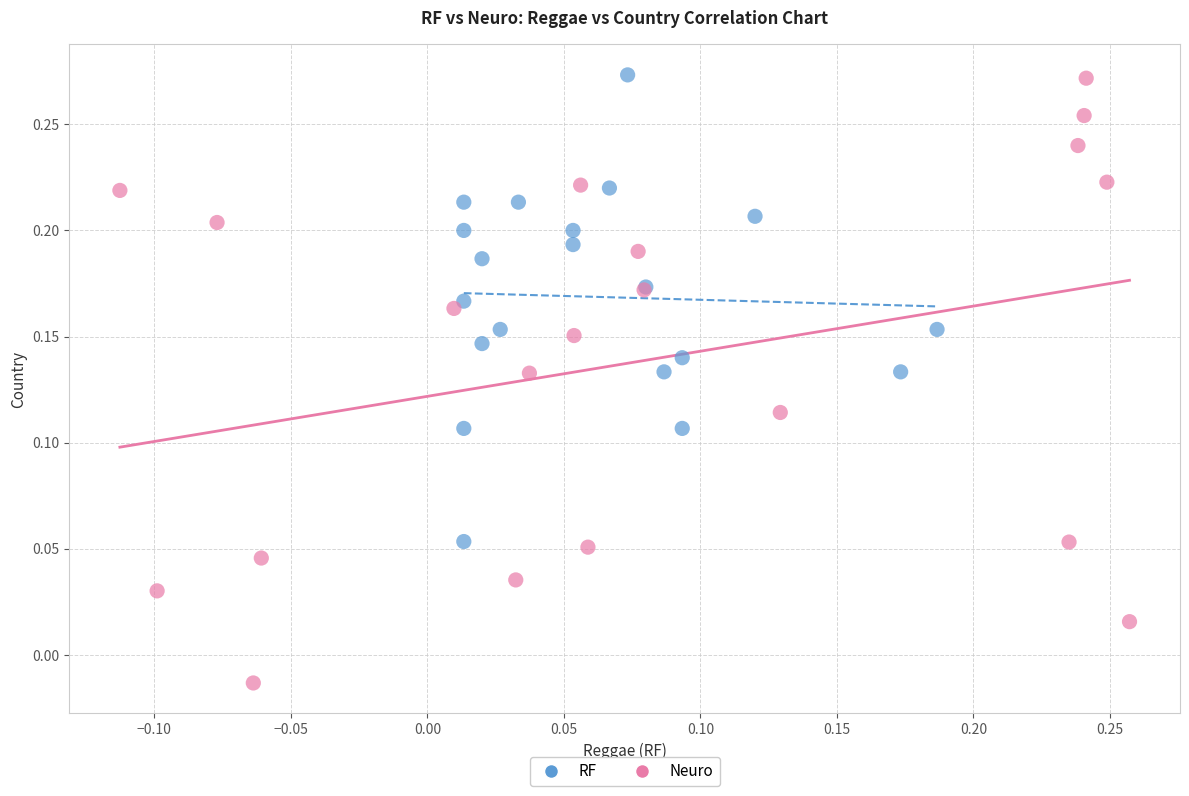

Which series has the largest Y range (max minus min)?

Neuro